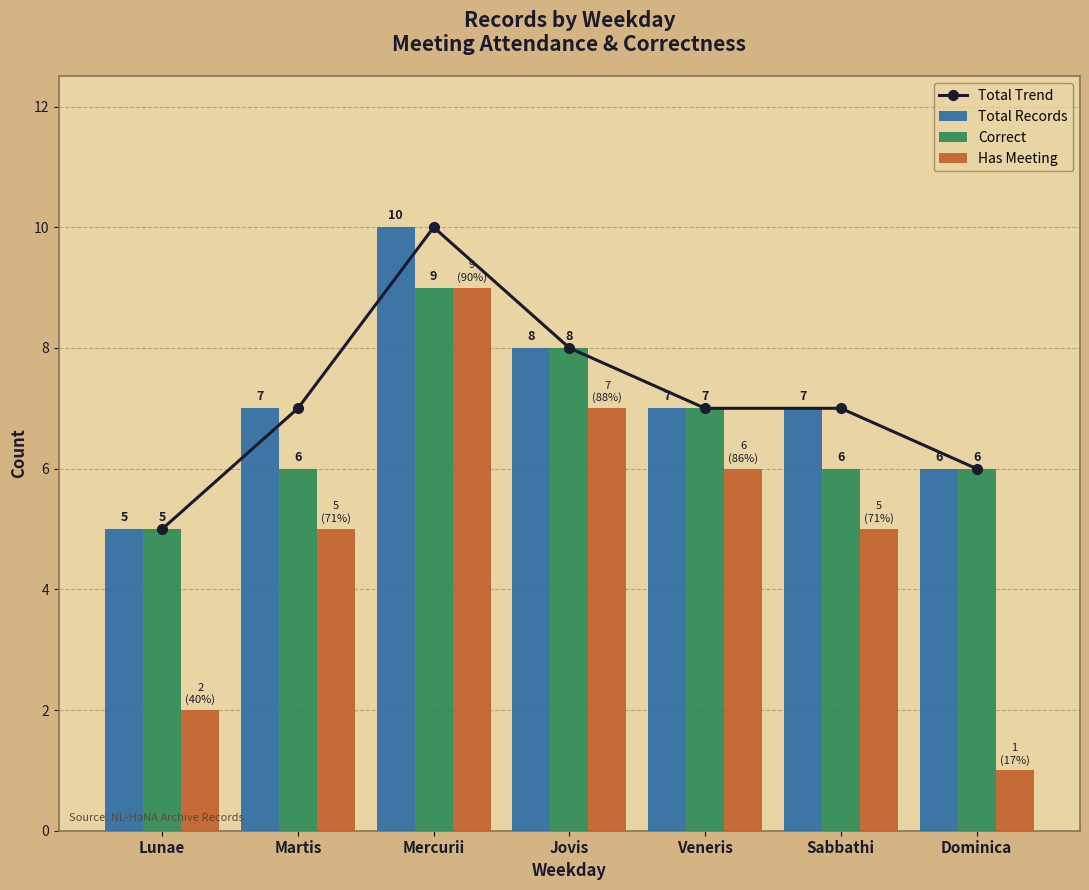

What value does the Has Meeting series have at Veneris?

6